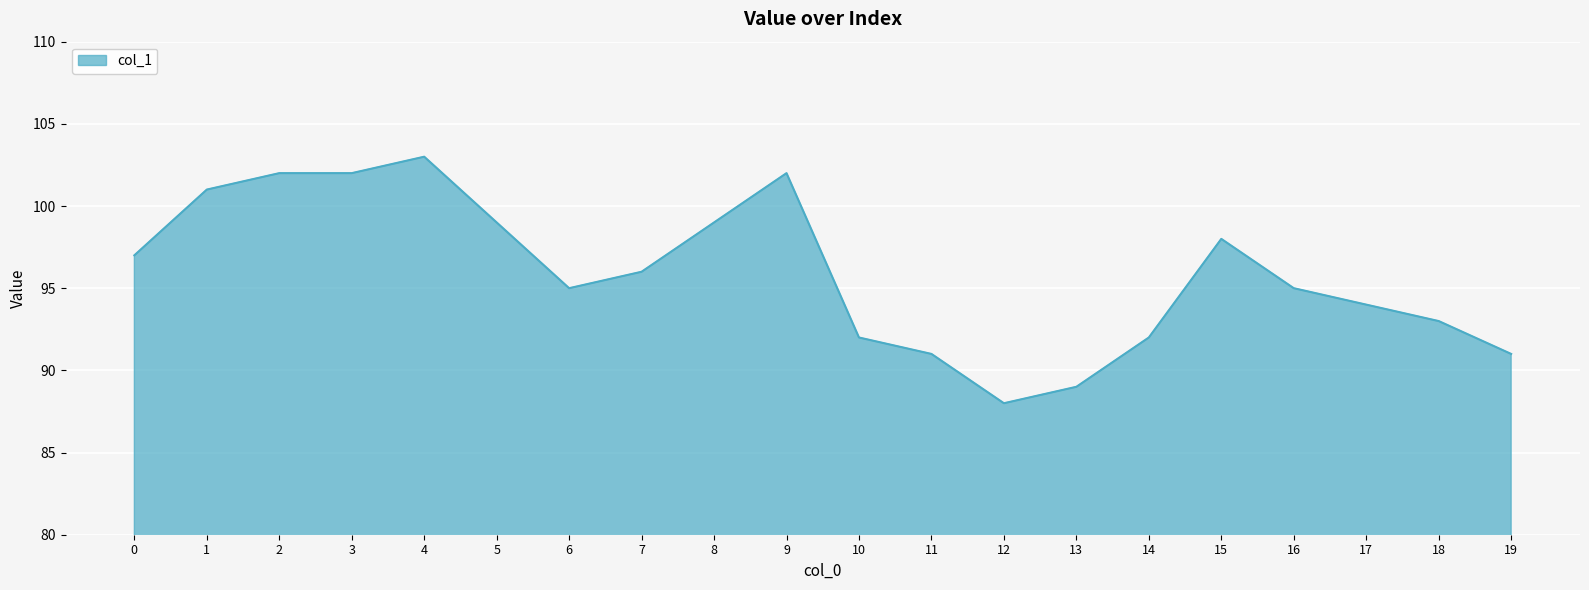

What is the difference between the maximum and second lowest values?

14